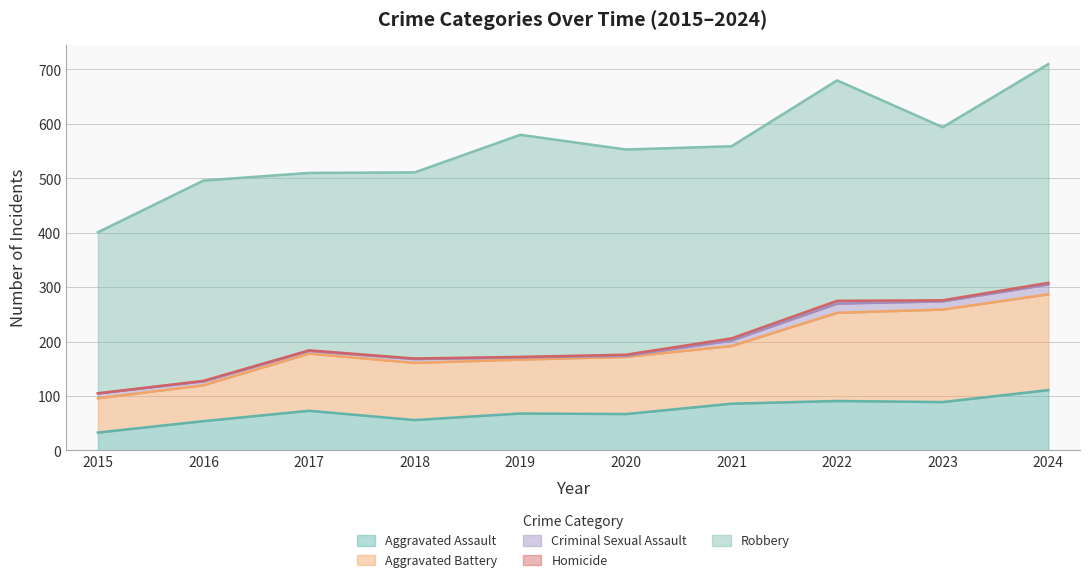

In Aggravated Battery, how many points are lower than both neighbors (excluding endpoints)?

1